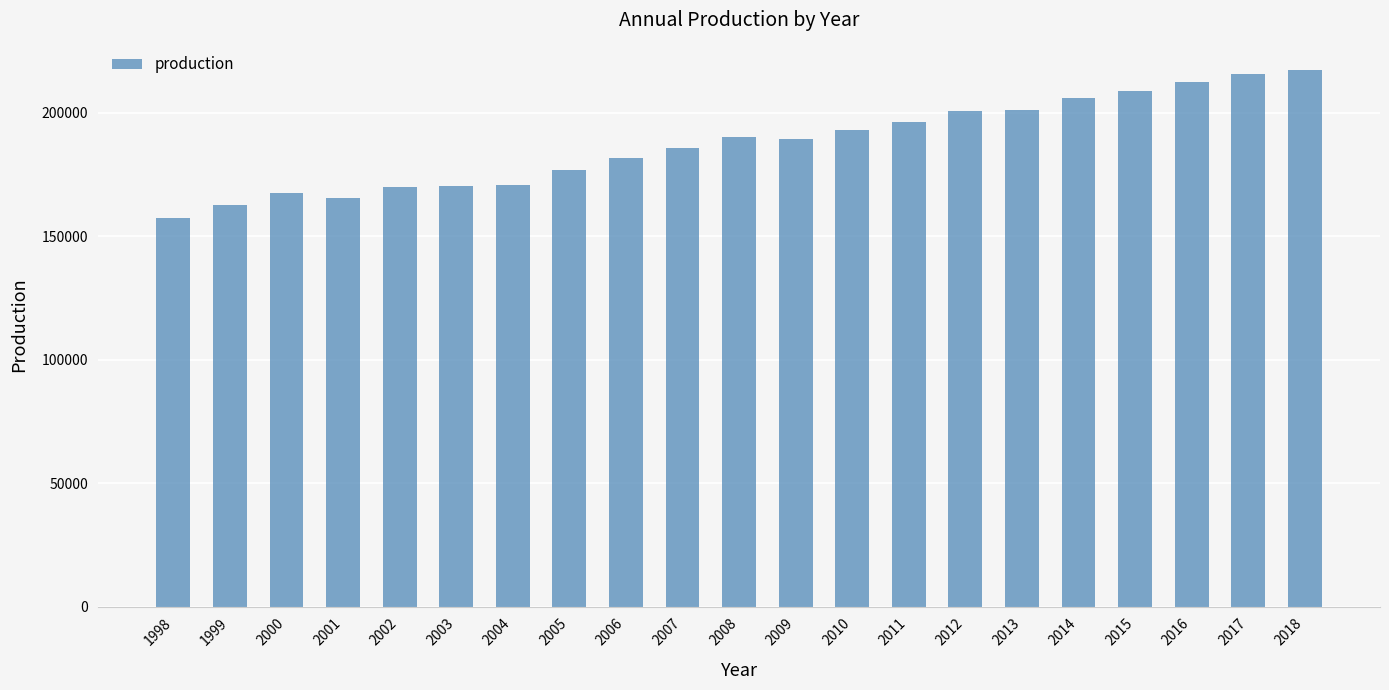

At which category does the chart reach its minimum across all series?

1998